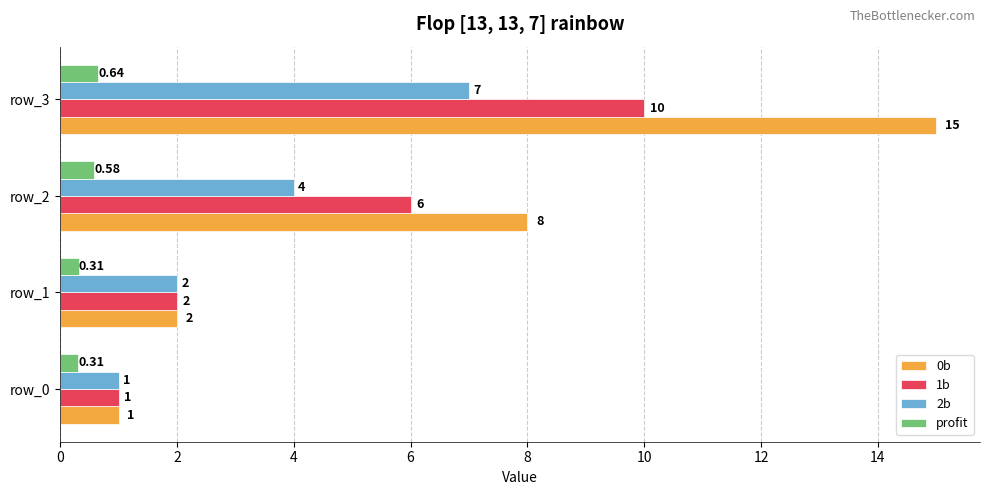

Count the 2b values in the range 2 to 7.

3